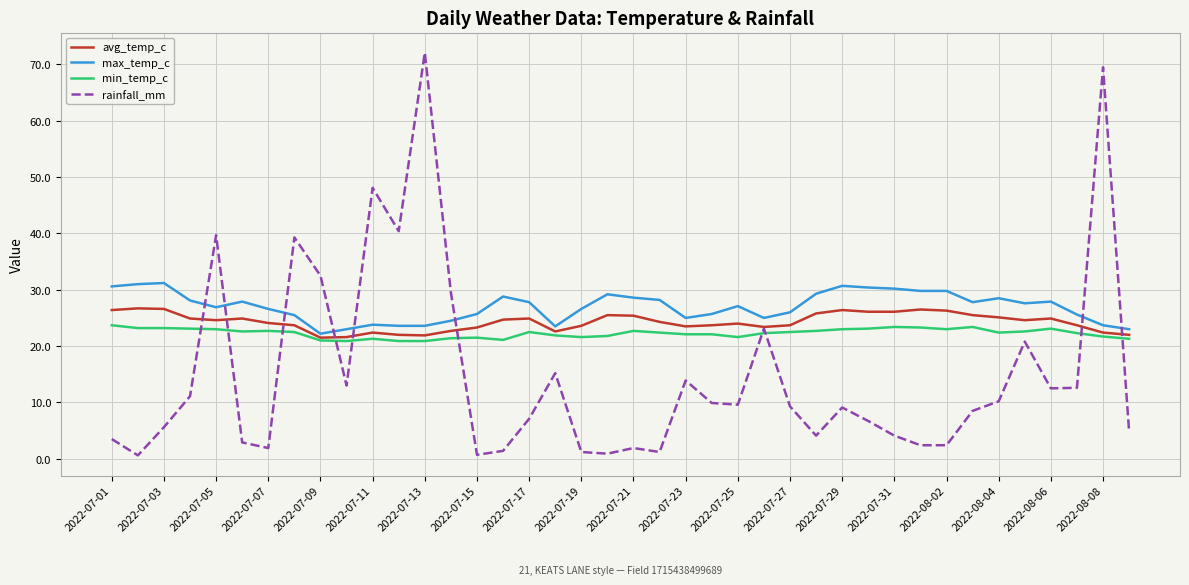

Which series has the widest spread of values?

rainfall_mm